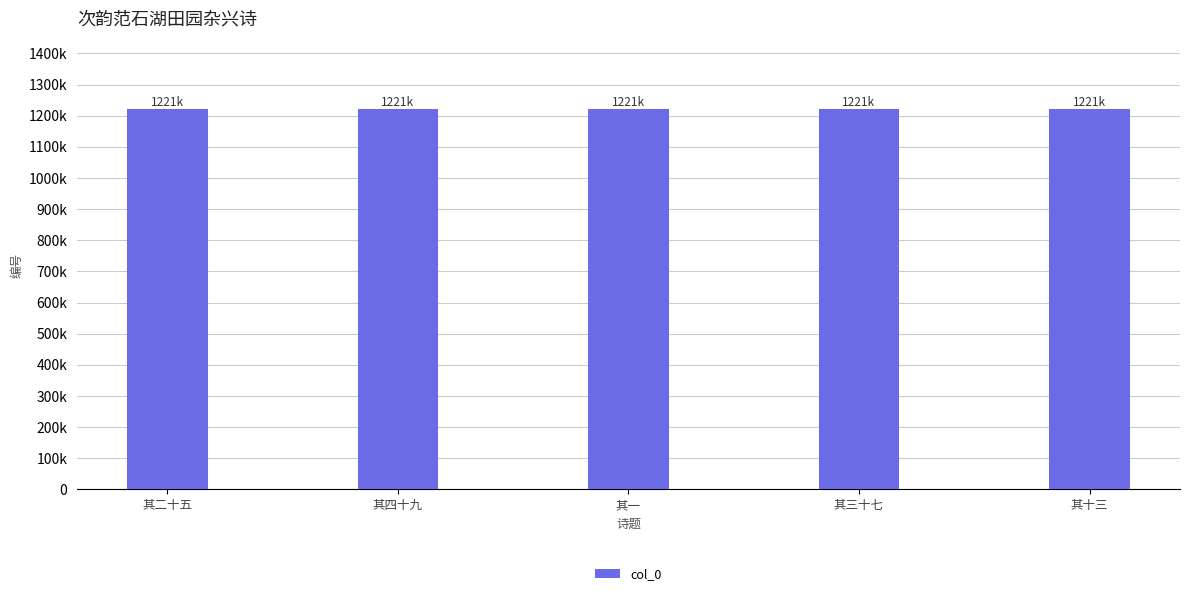

Rank the categories by value from lowest to highest.

其一, 其十三, 其二十五, 其三十七, 其四十九